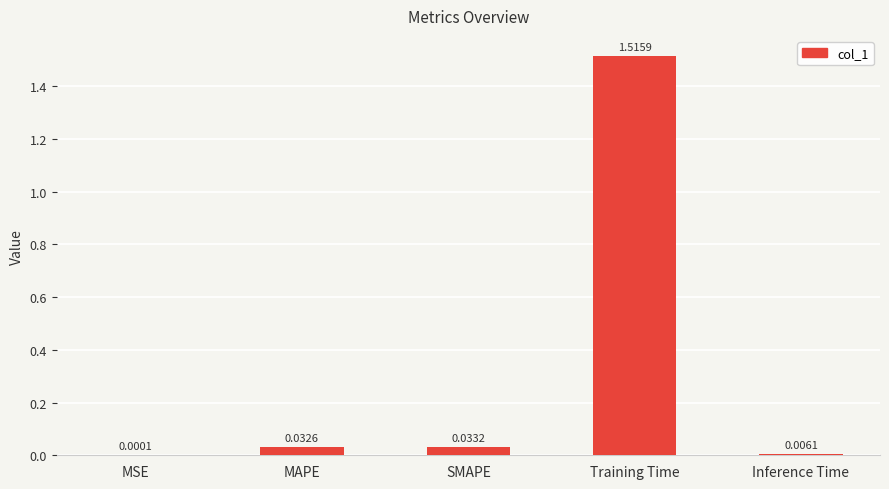

What is the average value?

0.3